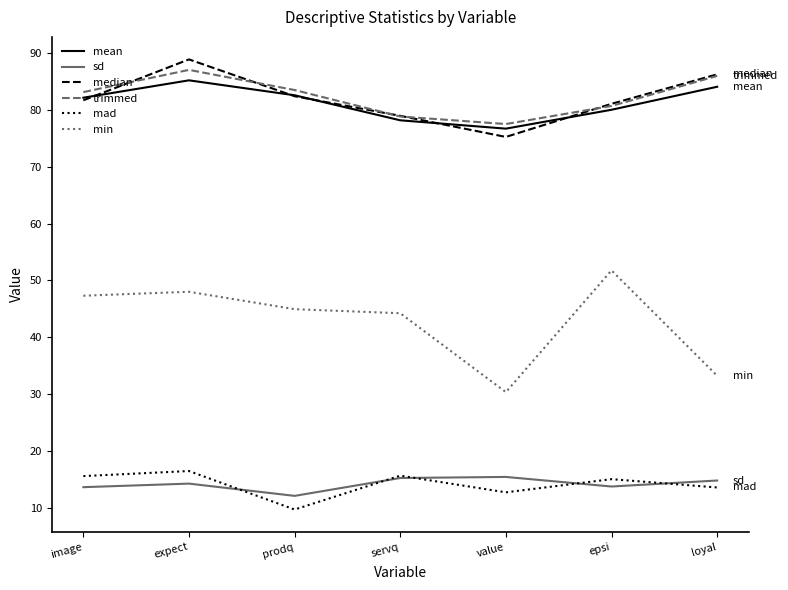

How many interior local valleys does the median series have?

1